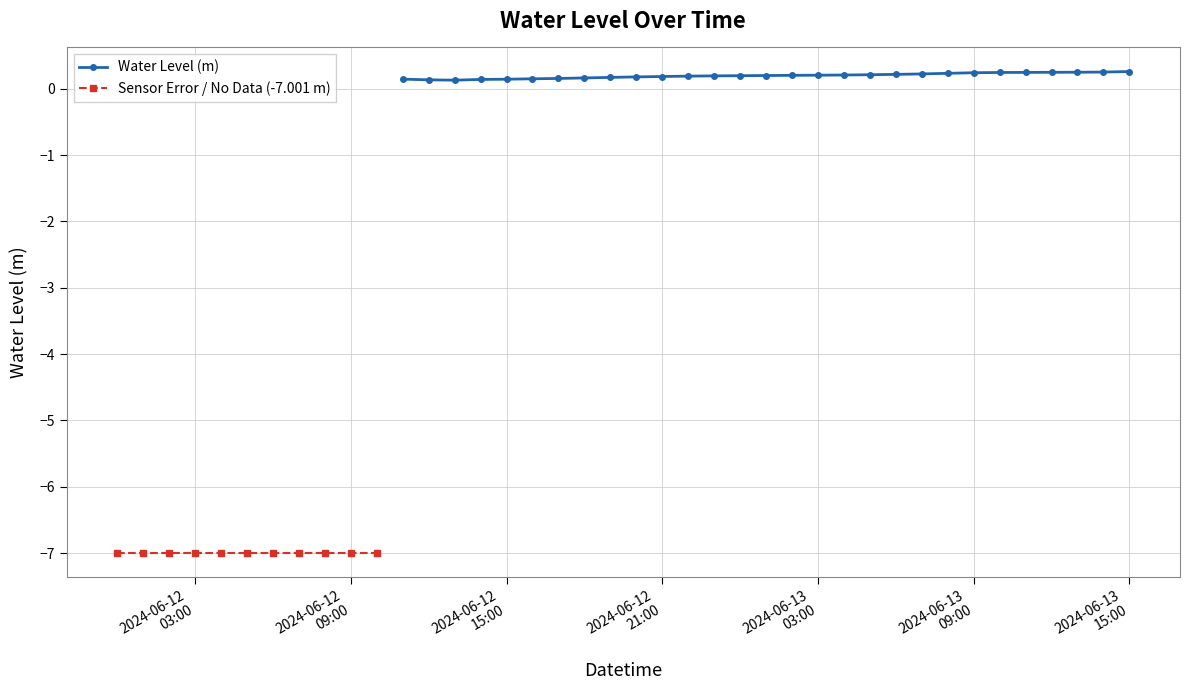

Is it true that the value at 2024-06-12 06:00:00 is -7.0?

True